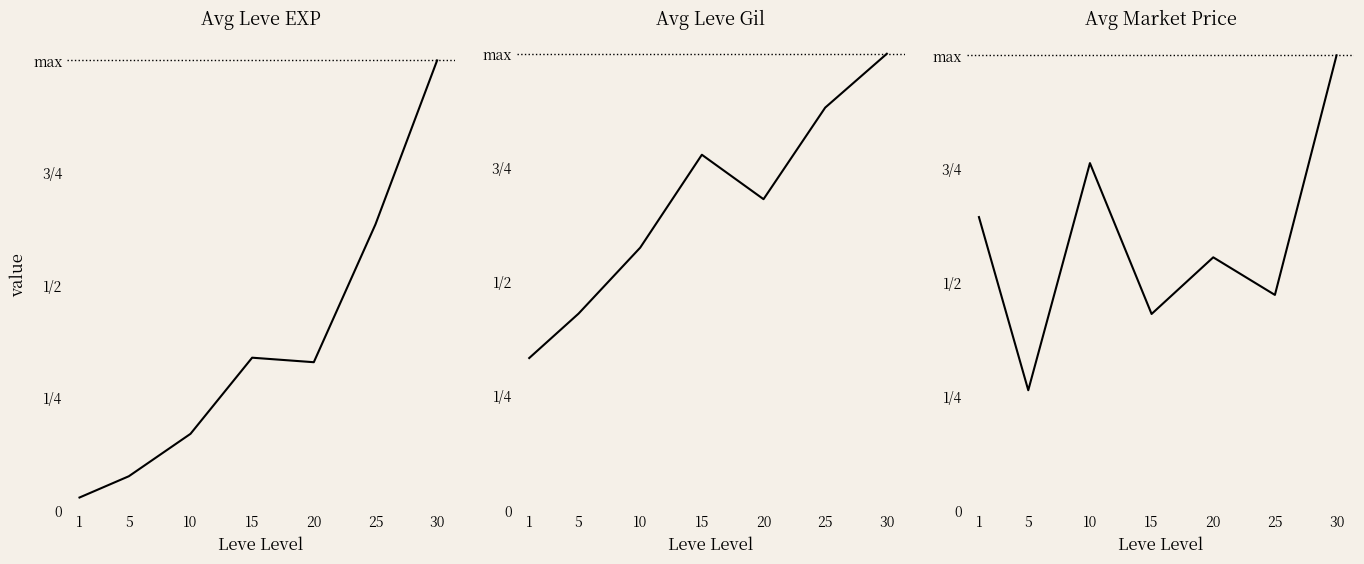

What value does the Avg Market Price series have at 30?

19621